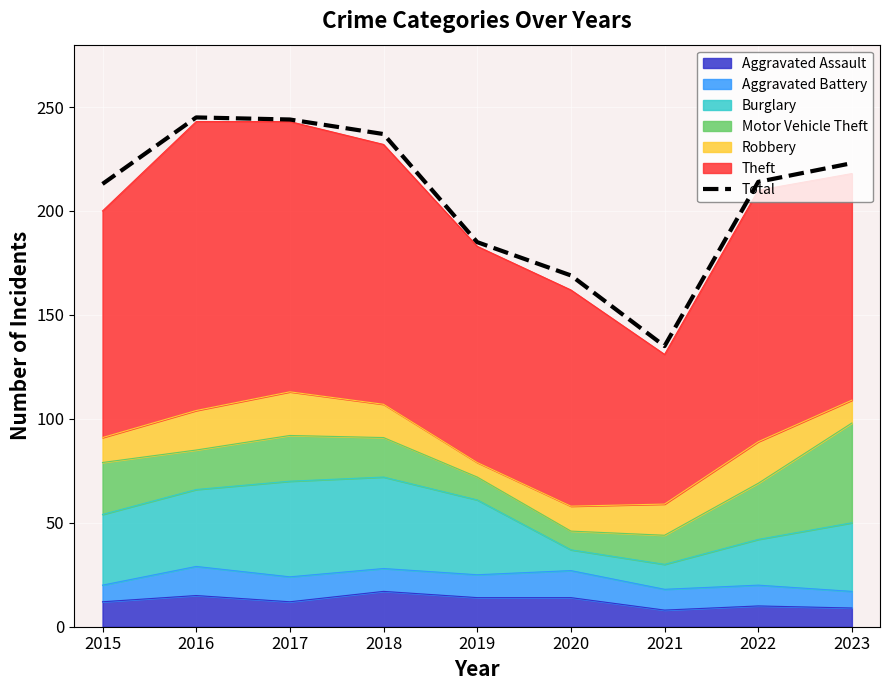

What value does the data have at 2020?

169